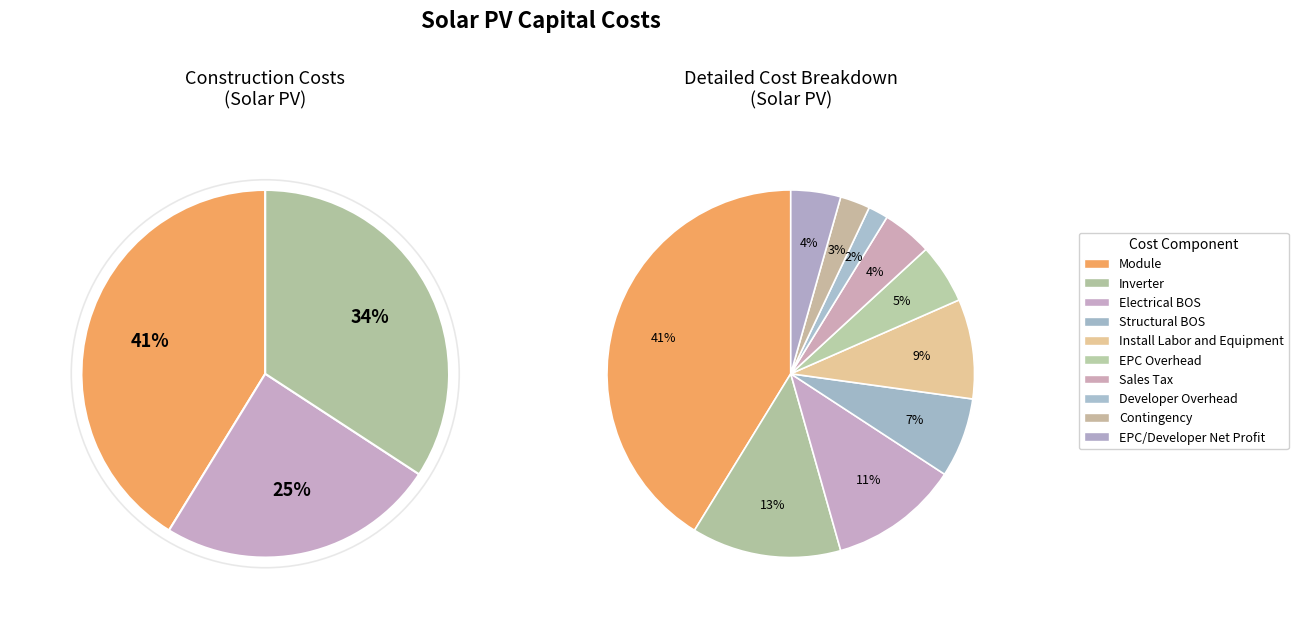

What percentage is the Electrical BOS slice, to the nearest percent?

11%